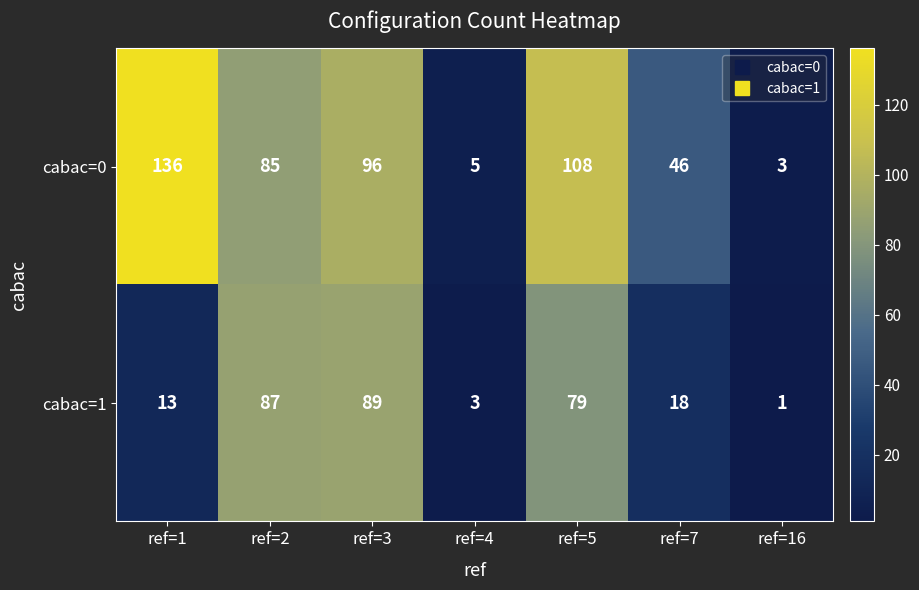

How many data points in cabac=0 are less than 85?

3